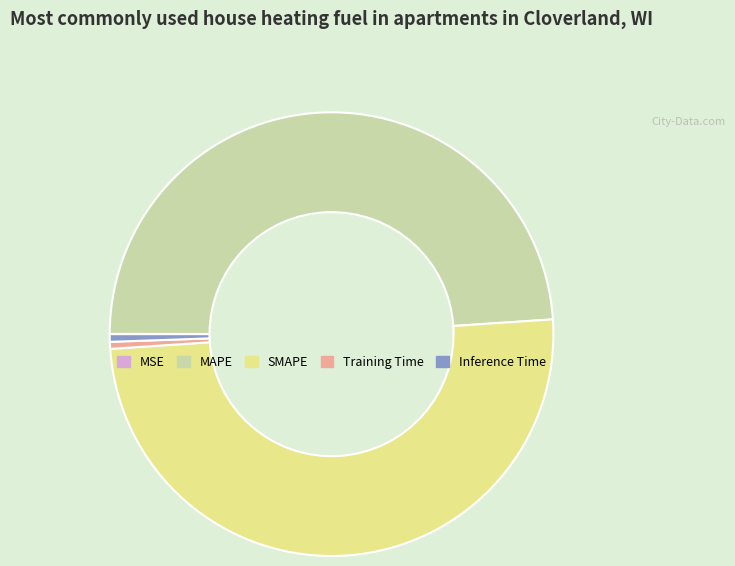

Which slice is the largest?

SMAPE